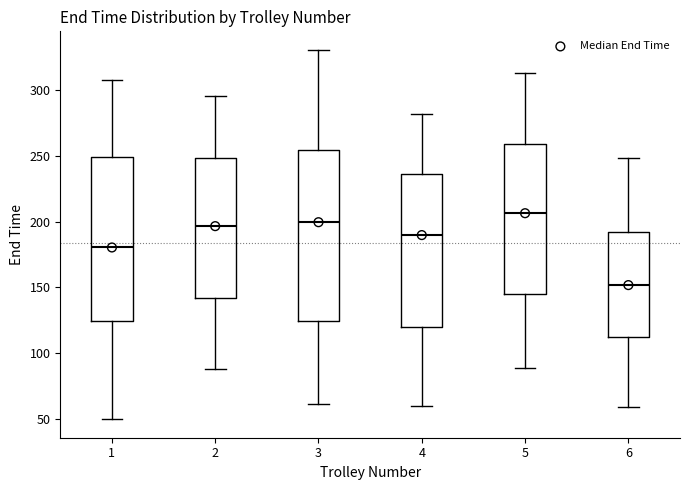

Where is the upper edge of the box at x = 4 on the y-axis? The values are not printed on the chart, so give them approximately, as read against the axis.

235